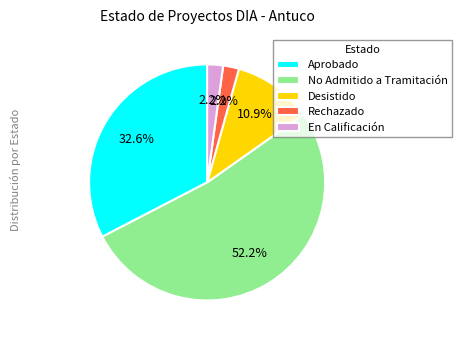

True or false: Desistido accounts for 19% of the total.

False